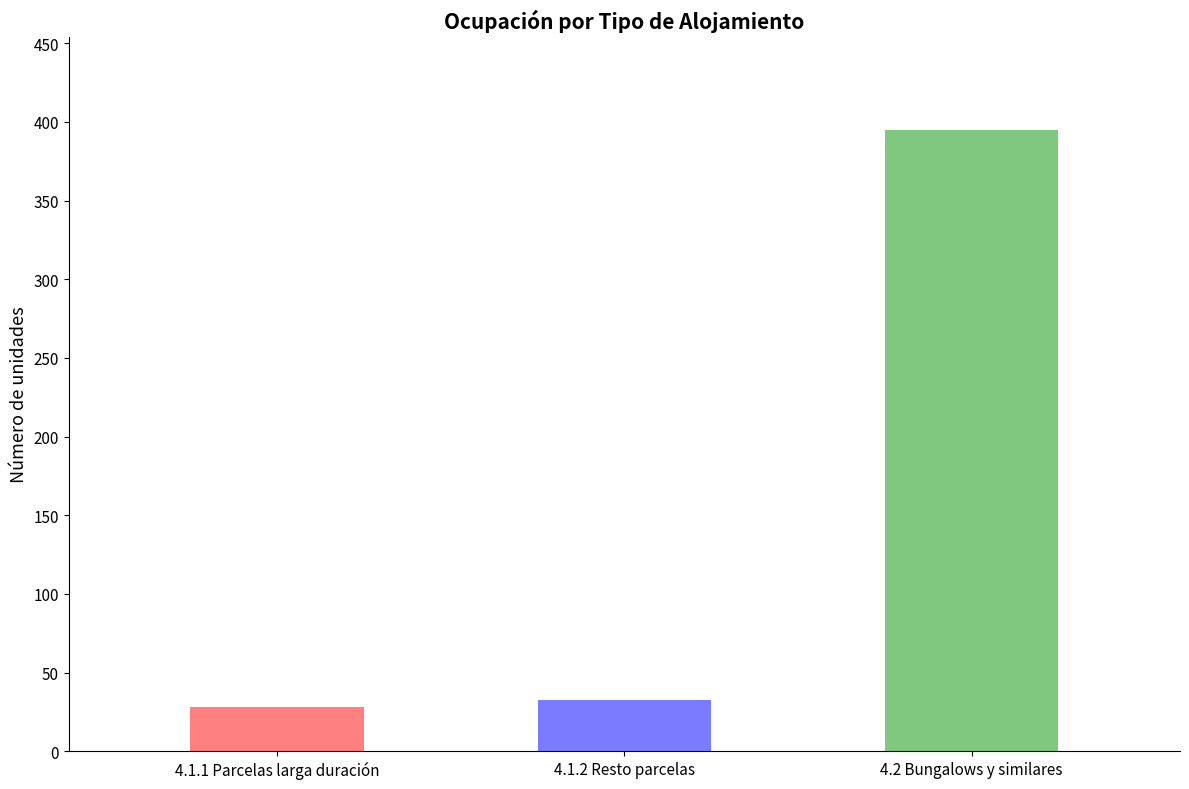

Is the value of 4.1.2 Resto parcelas at Día 1 greater than the value of 4.1.1 Parcelas larga duración at Día 5?

Yes